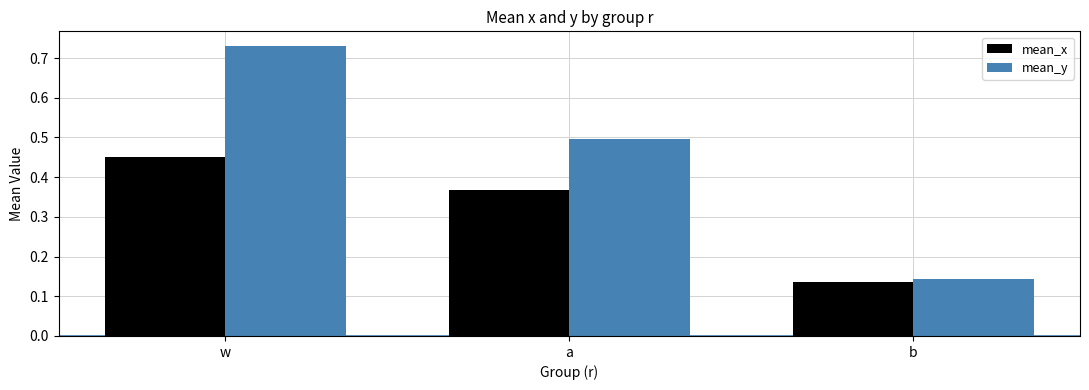

What is the sum of the mean_y values at a and w?

1.2